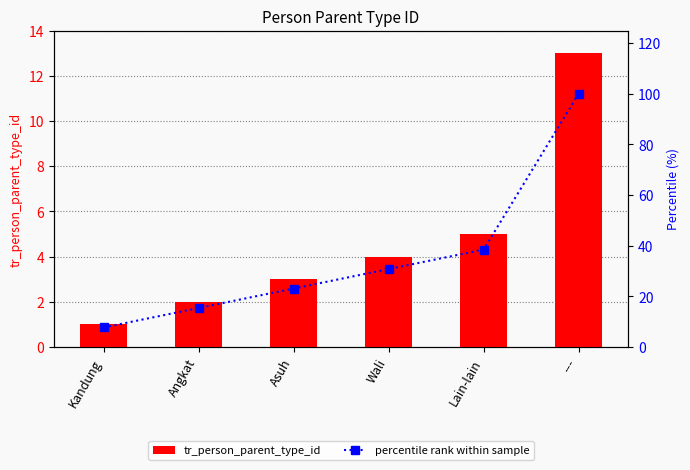

List the series in order of their peak value, lowest first.

tr_person_parent_type_id, percentile rank within sample